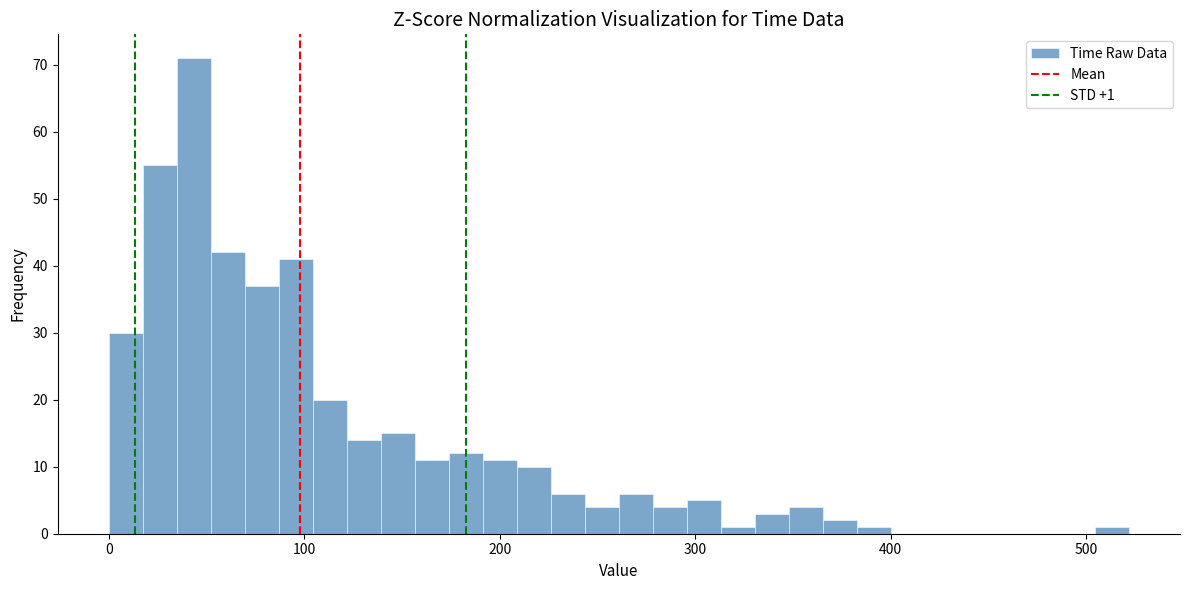

Around what value on the x-axis is the tallest bar? Give the approximate position of its centre, as read against the axis.

40